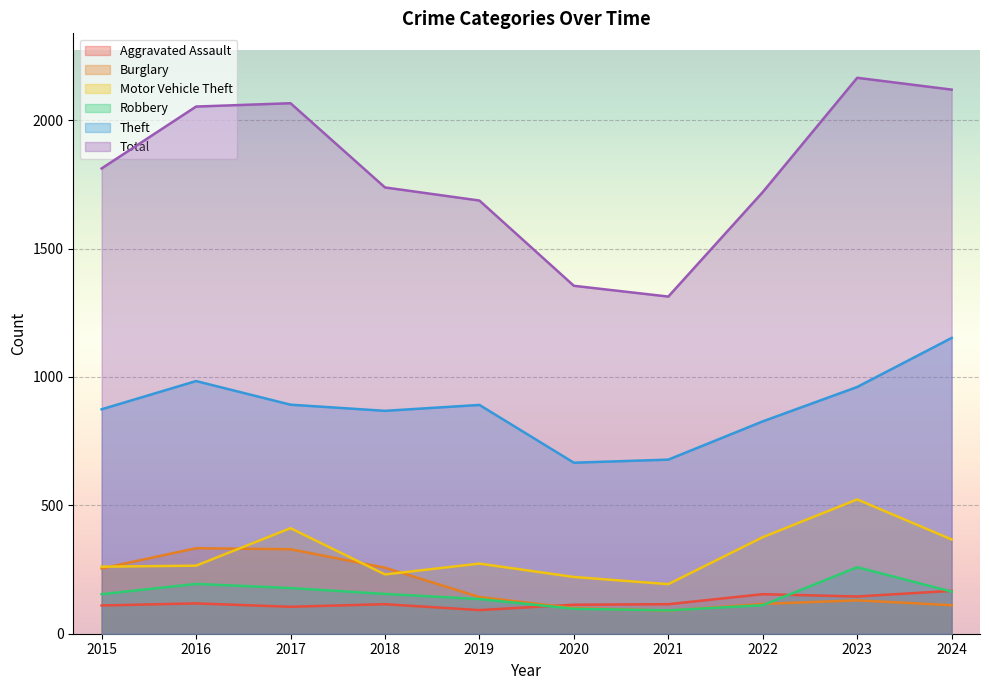

What is the difference between the maximum and second lowest values in the Total series?

810